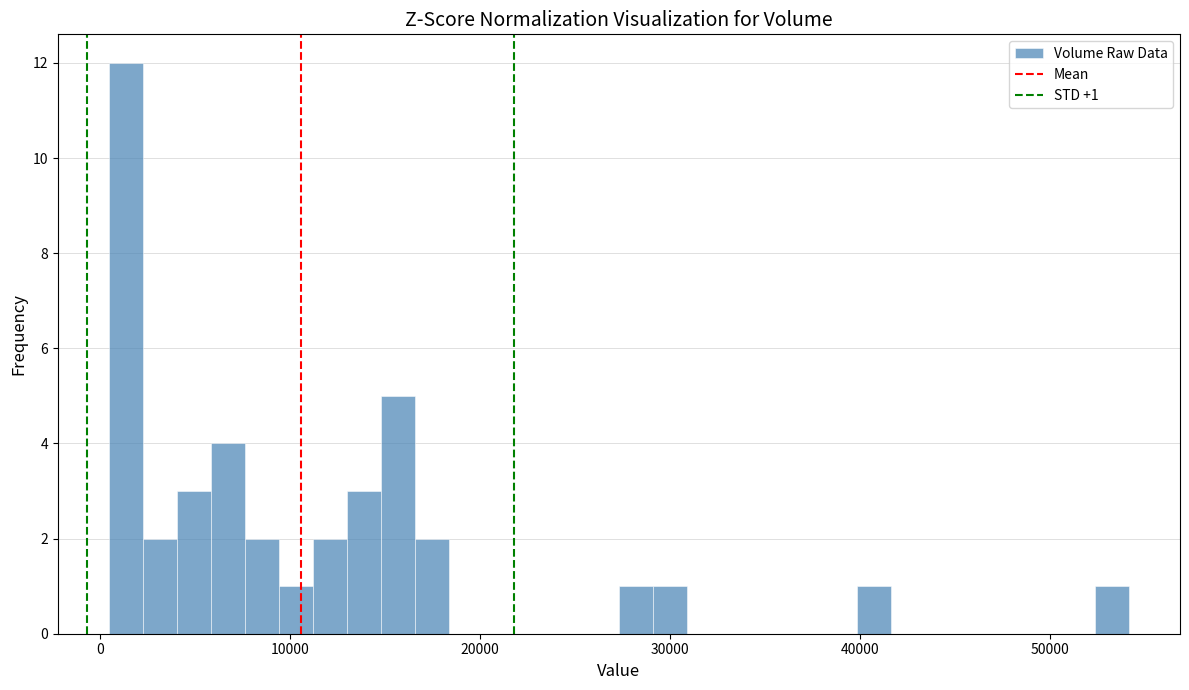

Read against the x-axis, roughly where is the centre of the tallest bar?

1000